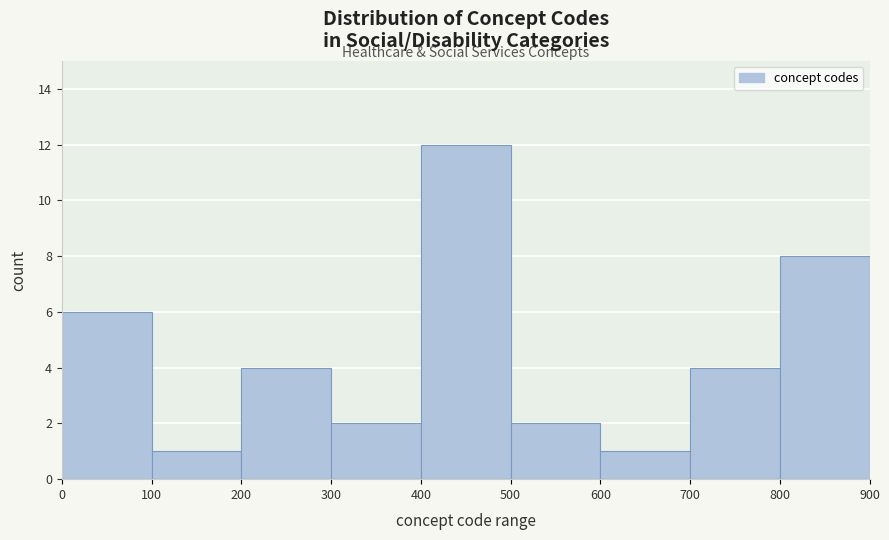

Reading left to right, list every bar in this chart as the range it spans on the x-axis followed by its height. The values are not printed on the chart, so give them approximately, as read against the axis.

0 to 100: 6
100 to 200: 1
200 to 300: 4
300 to 400: 2
400 to 500: 12
500 to 600: 2
600 to 700: 1
700 to 800: 4
800 to 900: 8